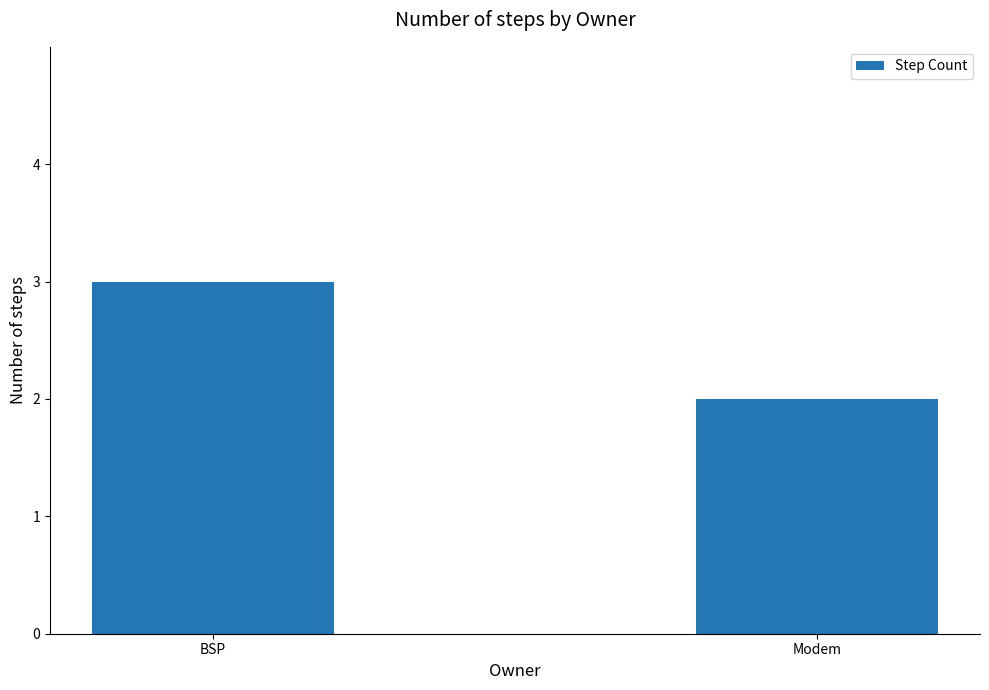

Count the values in the range 2 to 3.

2